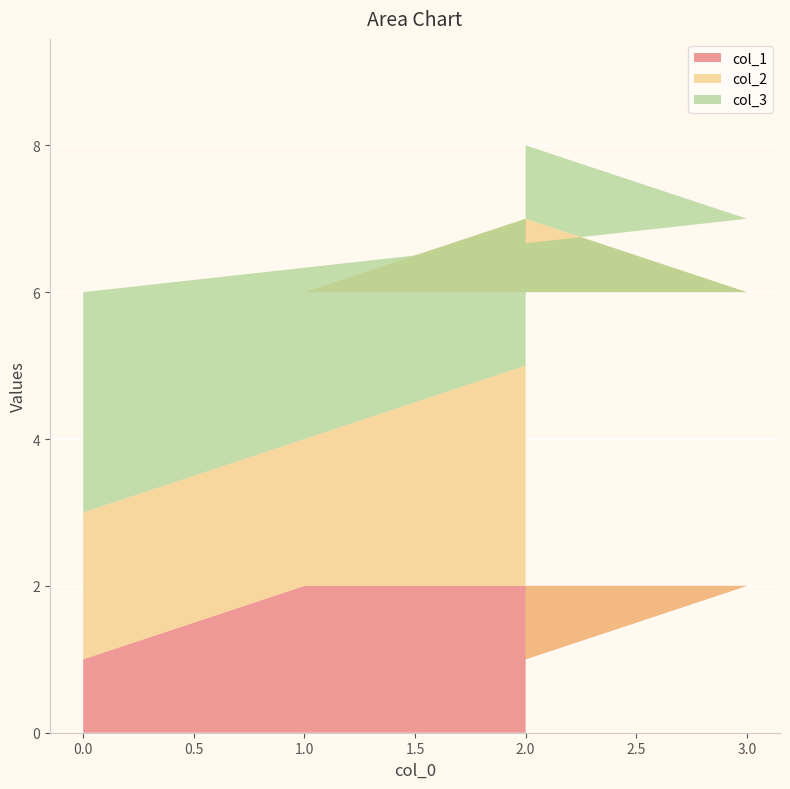

Reading left to right, what are all the values shown in this chart?

col_1: 0=1	3=4	2=3	1=2	3=2	2=1
col_2: 0=2	3=2	2=4	1=4	3=4	2=4
col_3: 0=3	3=1	2=1	1=3	3=1	2=3